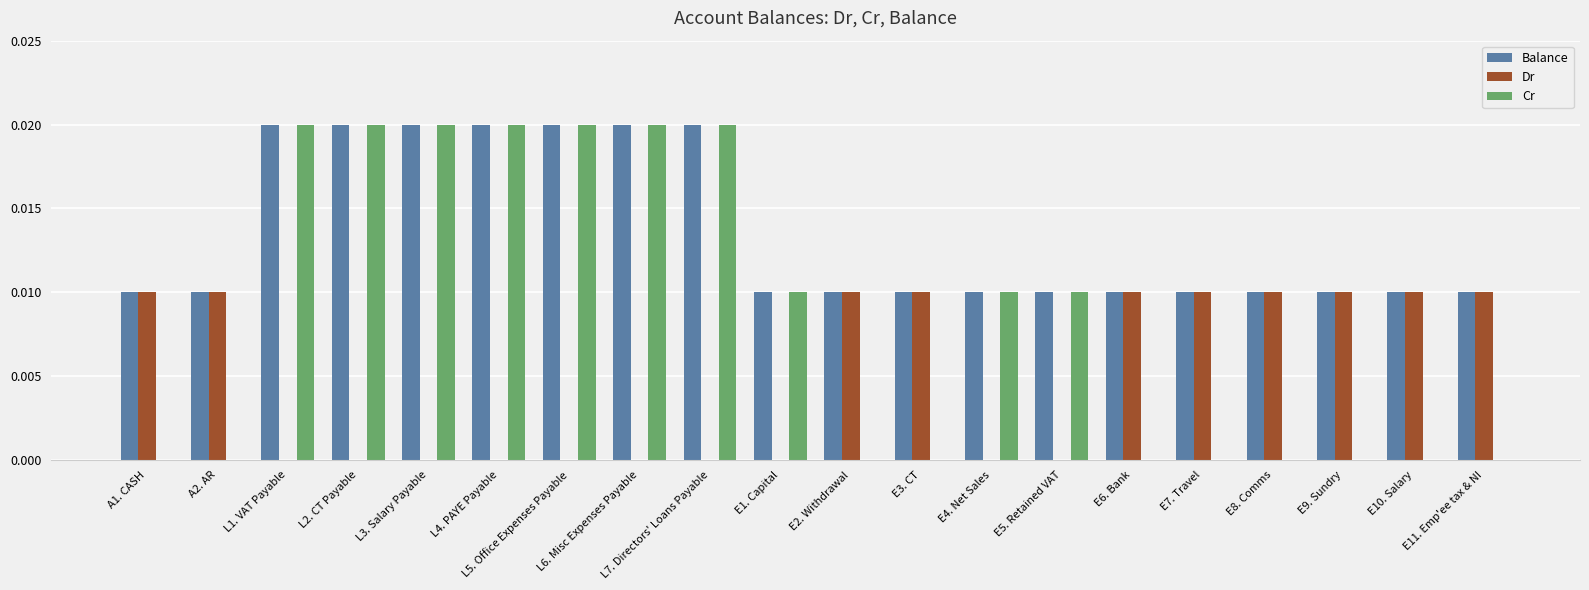

Does the chart contain stacked bars?

No